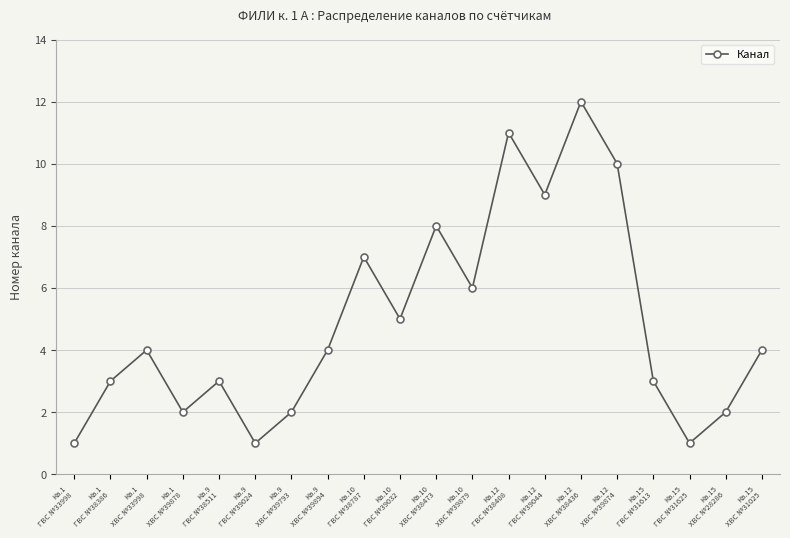

What is the difference between the maximum and minimum values?

11